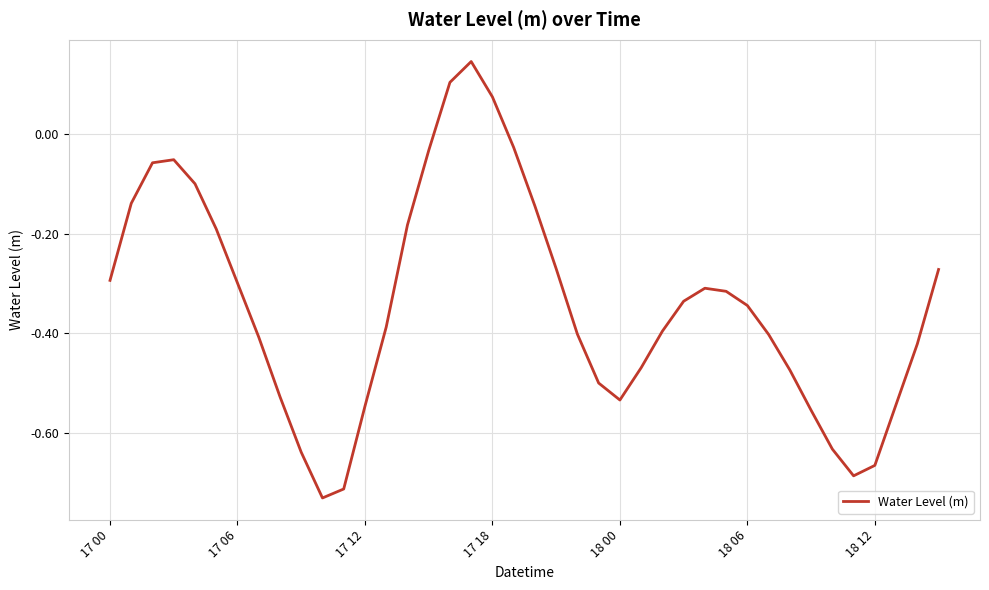

What is the difference between the maximum and minimum values?

0.9